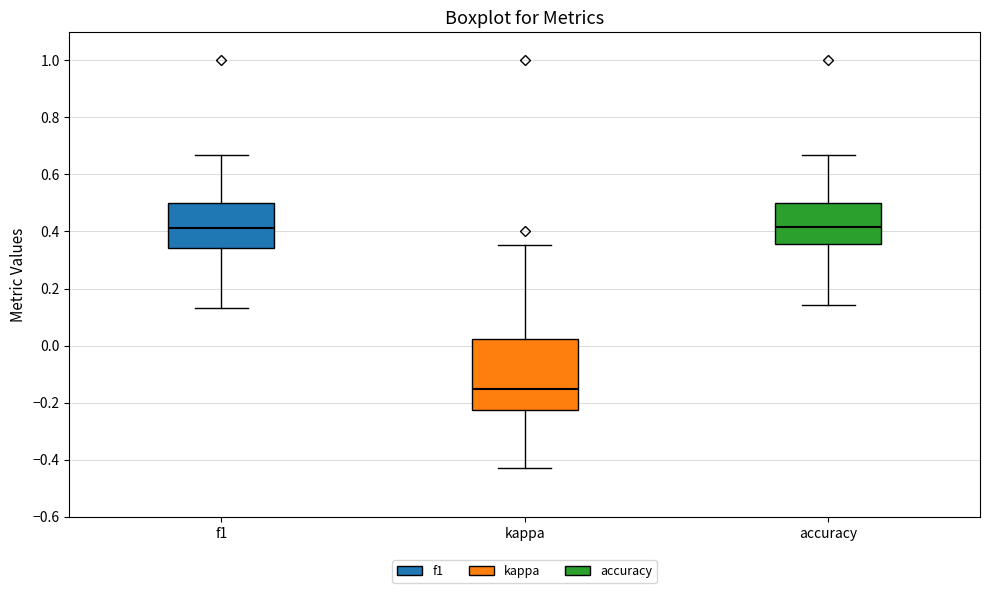

Where is the lower edge of the box for kappa on the y-axis? The values are not printed on the chart, so give them approximately, as read against the axis.

-0.22